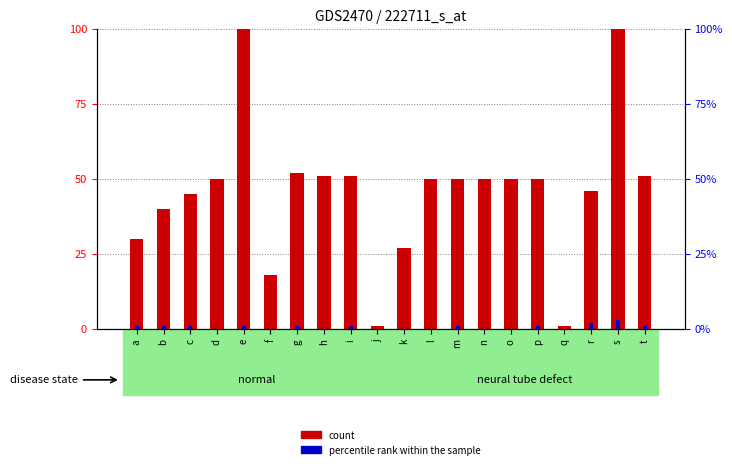

Where is count nearest to the value 53?

g